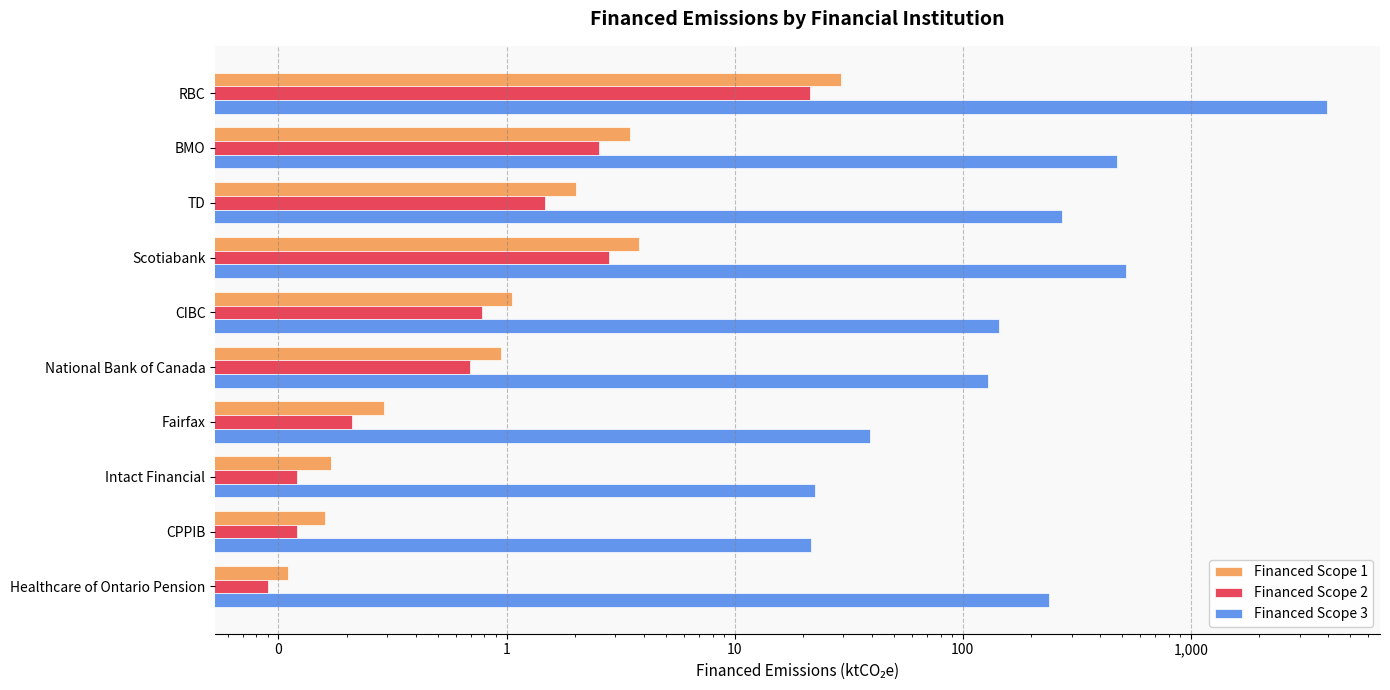

Rank the series by their maximum value, from highest to lowest.

Financed Scope 3, Financed Scope 1, Financed Scope 2